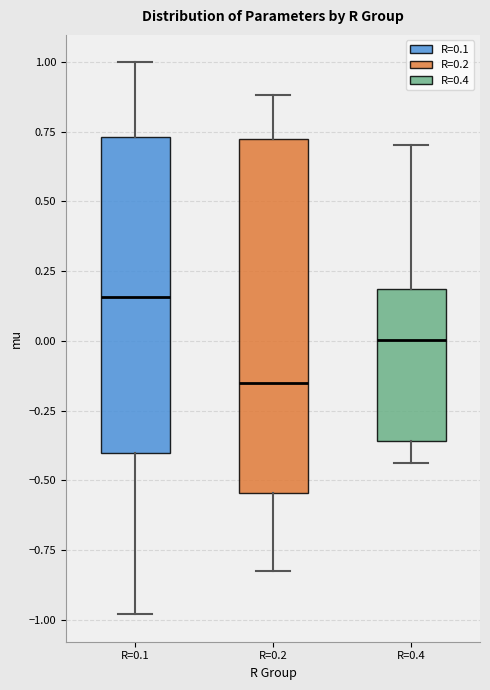

Reading left to right, read every box against the y-axis: the position of its median line, the range the box covers, and the ends of its whiskers. The values are not printed on the chart, so give them approximately, as read against the axis.

R=0.1: median 0.15, box -0.40 to 0.75, whiskers -1.00 to 1.00
R=0.2: median -0.15, box -0.55 to 0.70, whiskers -0.80 to 0.90
R=0.4: median 0.00, box -0.35 to 0.20, whiskers -0.45 to 0.70